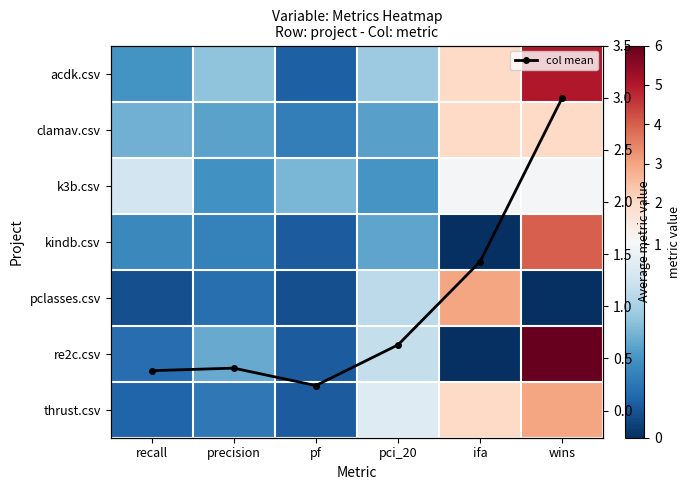

Is it true that col mean equals 3.0 at wins?

True